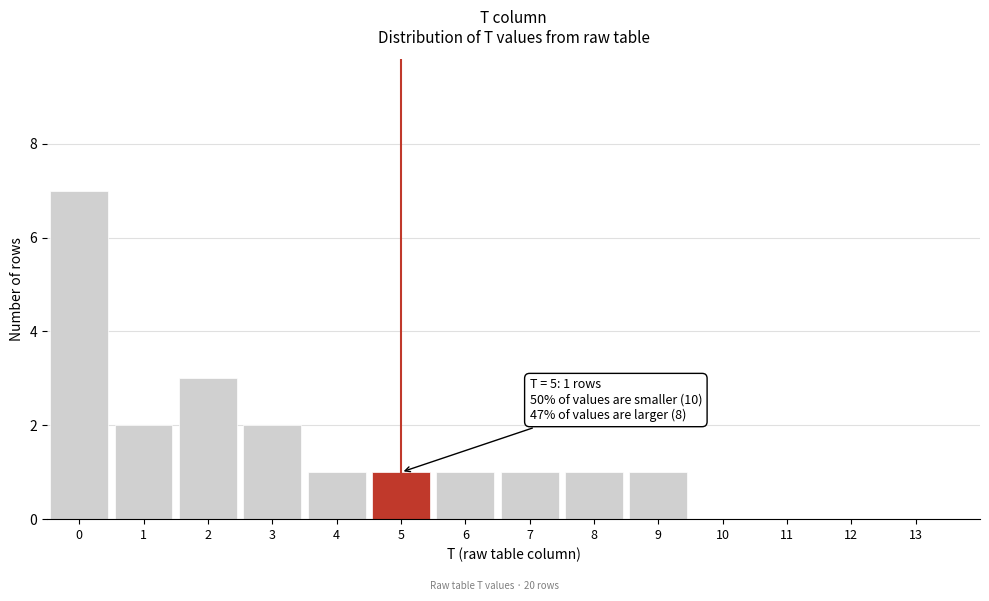

Over which range of the x-axis is the bar tallest?

-0.5 to 0.5